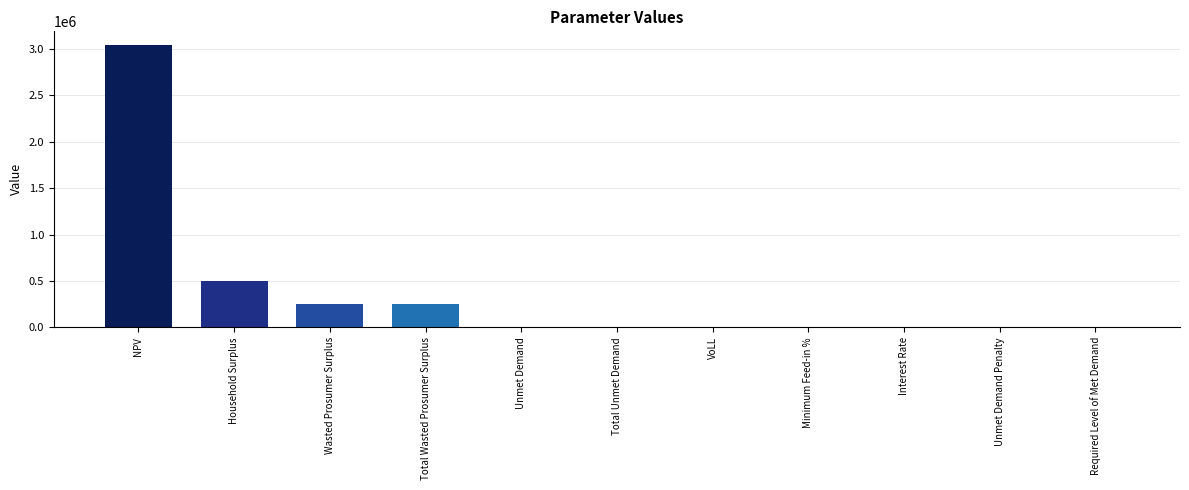

What is the maximum value shown in the chart?

3039928.5